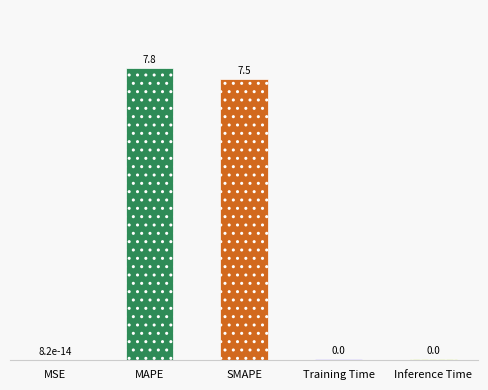

What is the change in value from MAPE to SMAPE?

-0.3